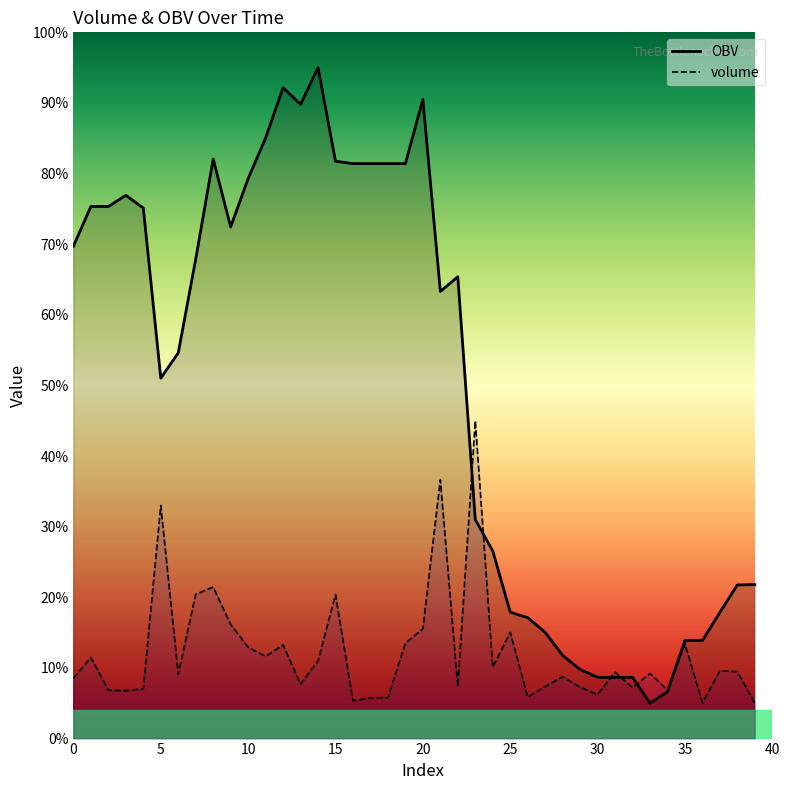

What is the maximum value for volume?

45.0